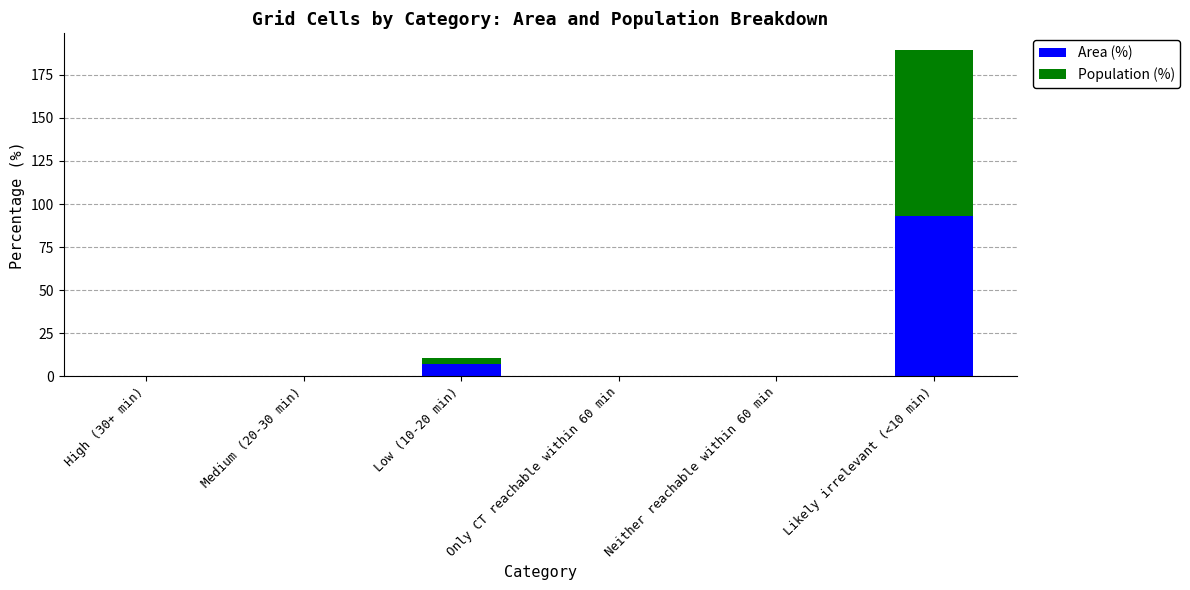

How many distinct data groups are displayed?

2